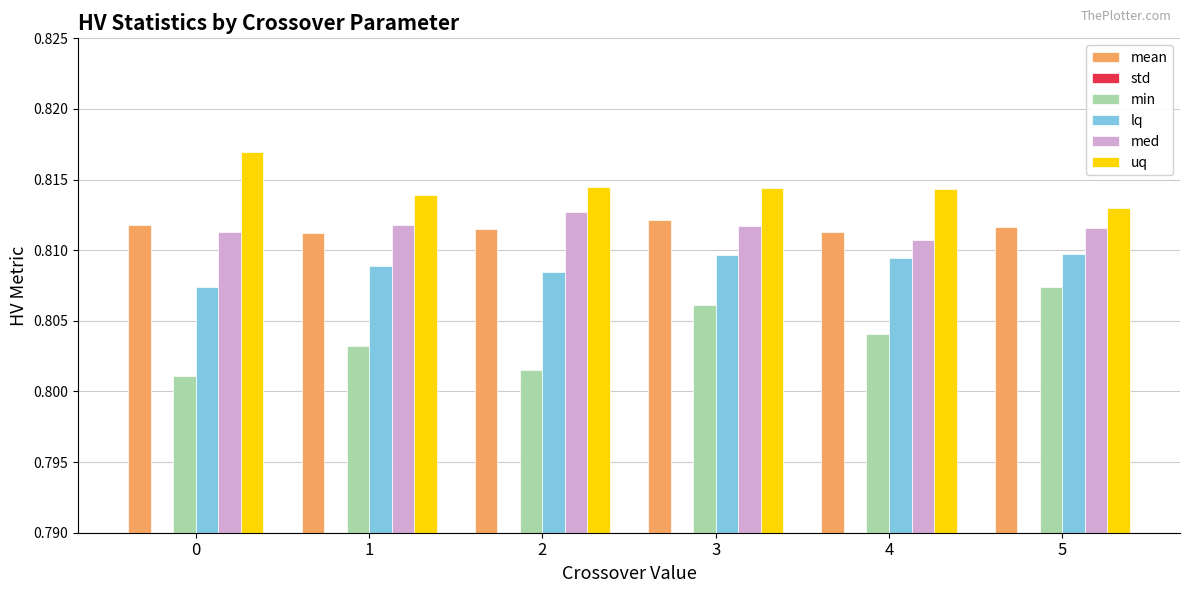

The std series shows 0.0 at 0. True or false?

True